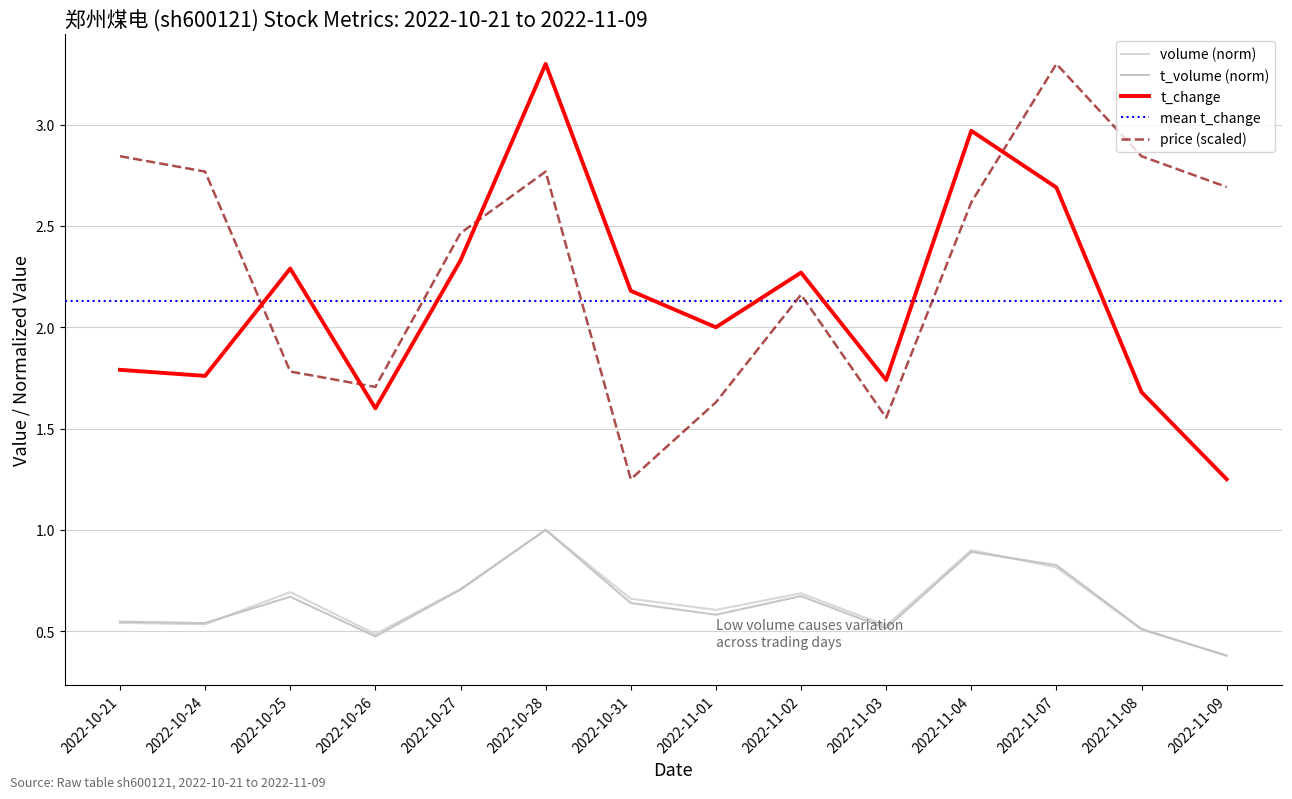

What value does the t_change series have at 2022-10-28?

3.3